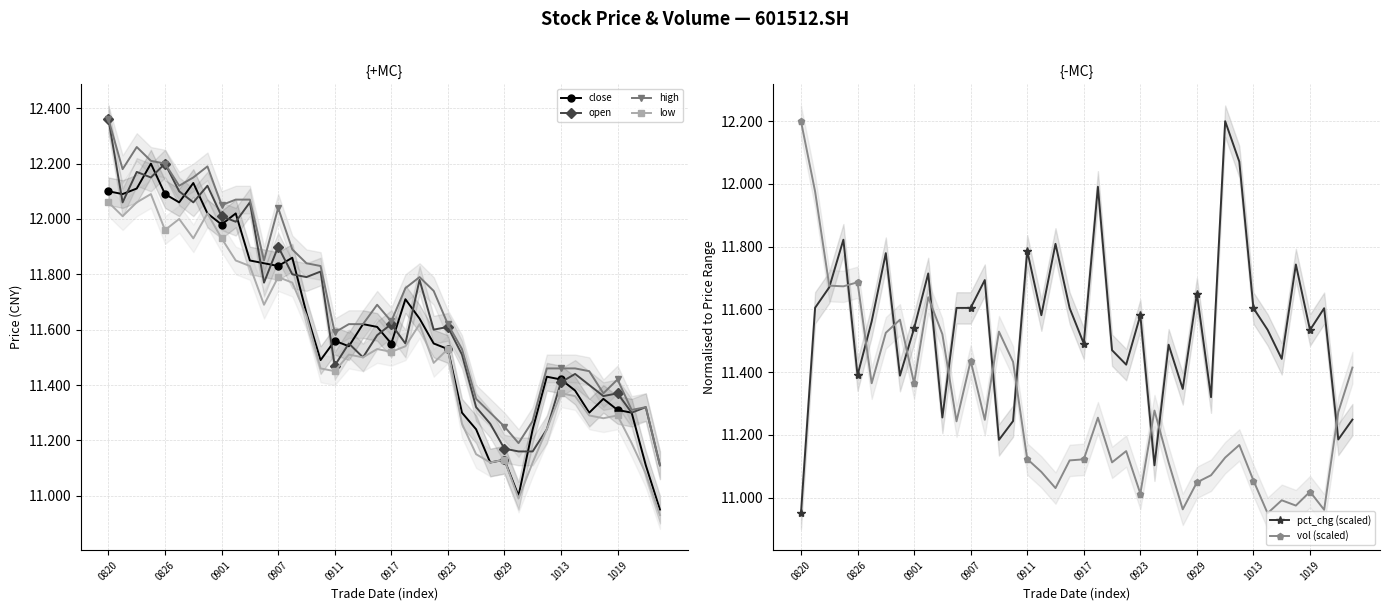

List the series in order of their peak value, highest first.

open, high, close, pct_chg (scaled), vol (scaled), low